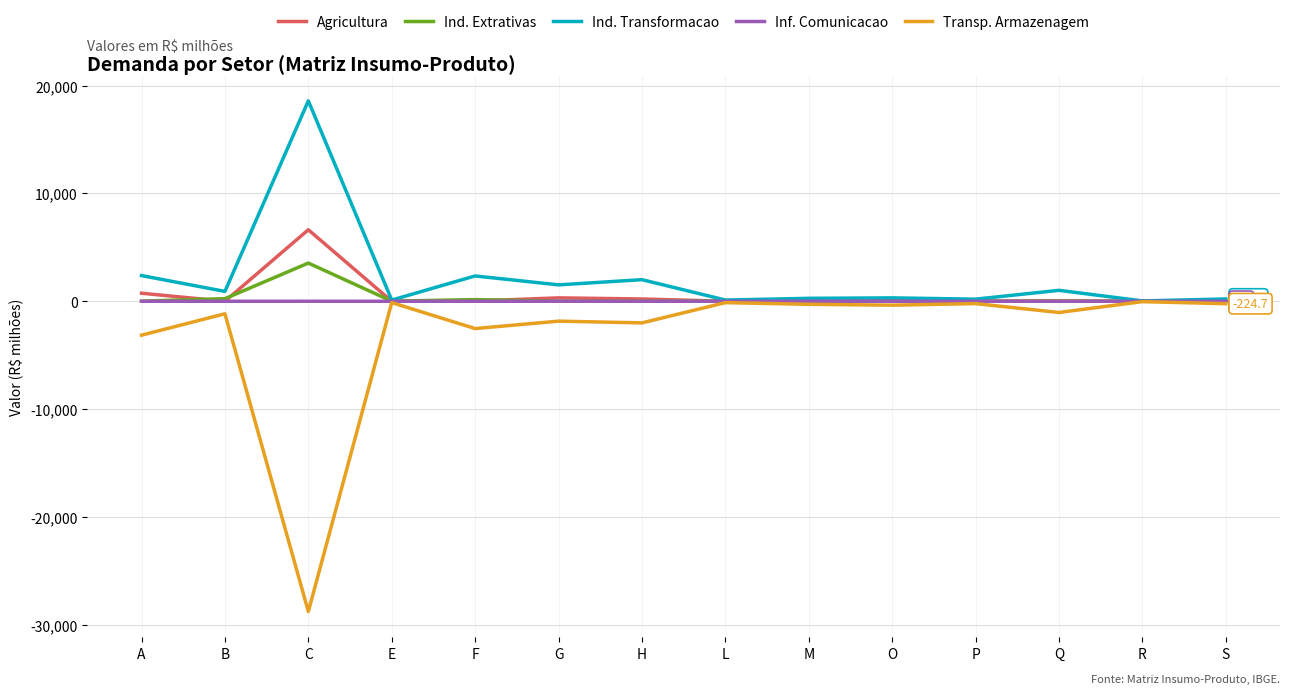

Which series has the largest range (max minus min)?

Transp. Armazenagem